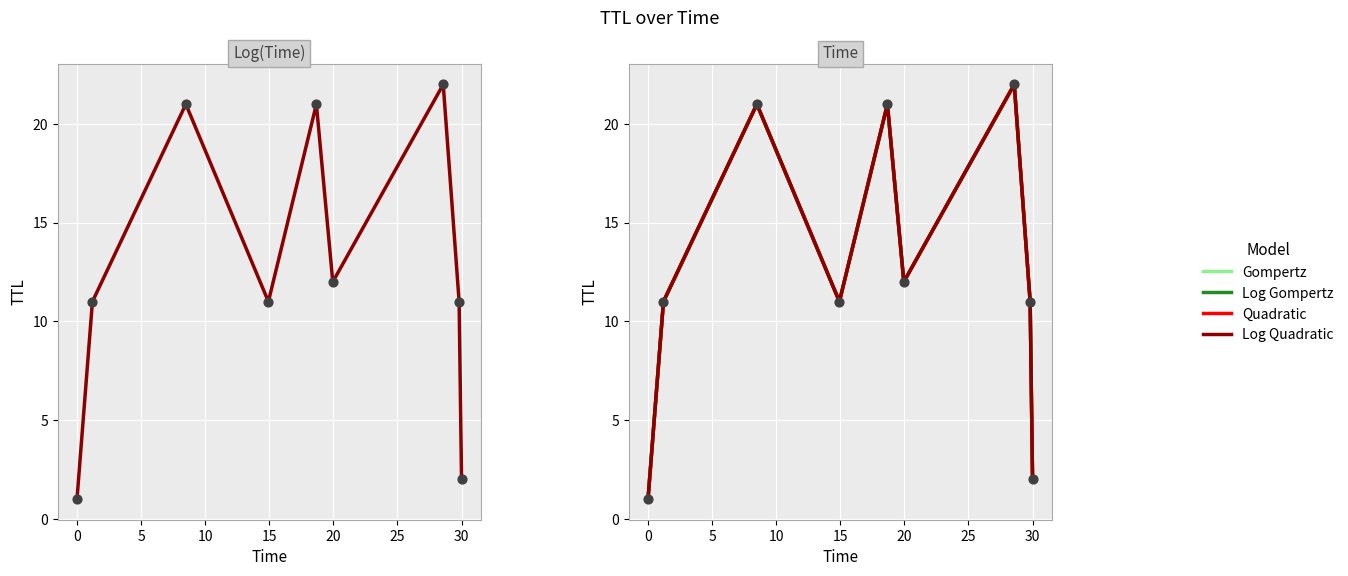

What is the total value across all series at 10?

55